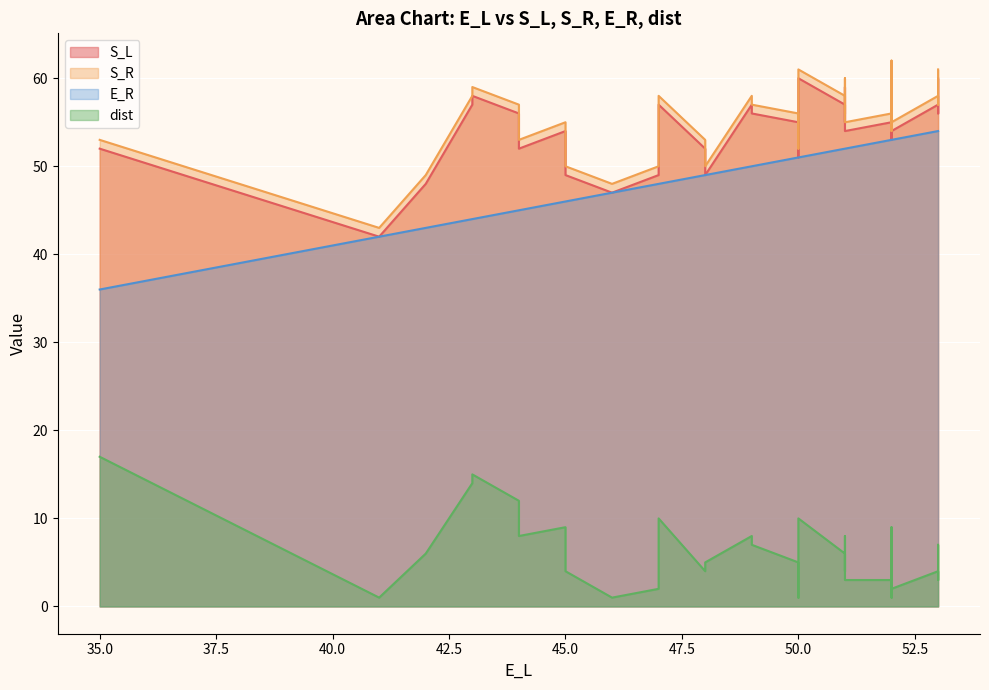

What is the difference between the highest and lowest values at 52?

53